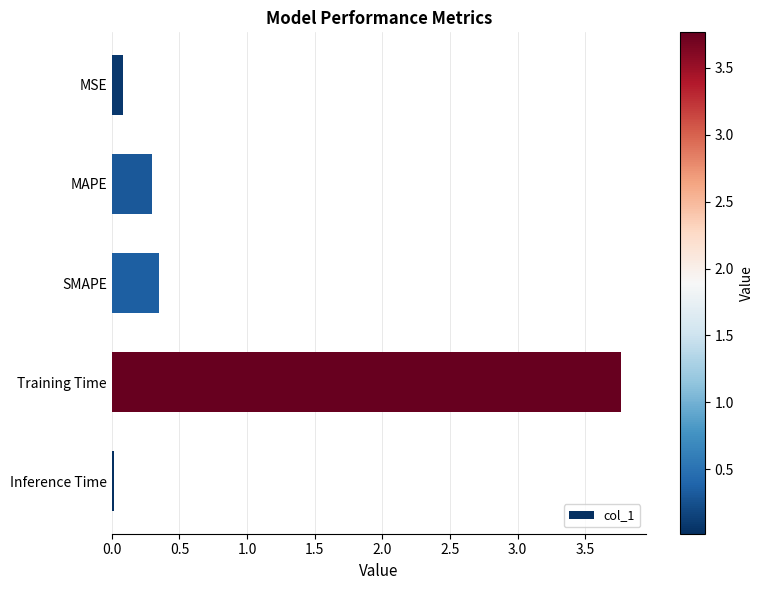

List the labels in order of value, smallest first.

Inference Time, MSE, MAPE, SMAPE, Training Time